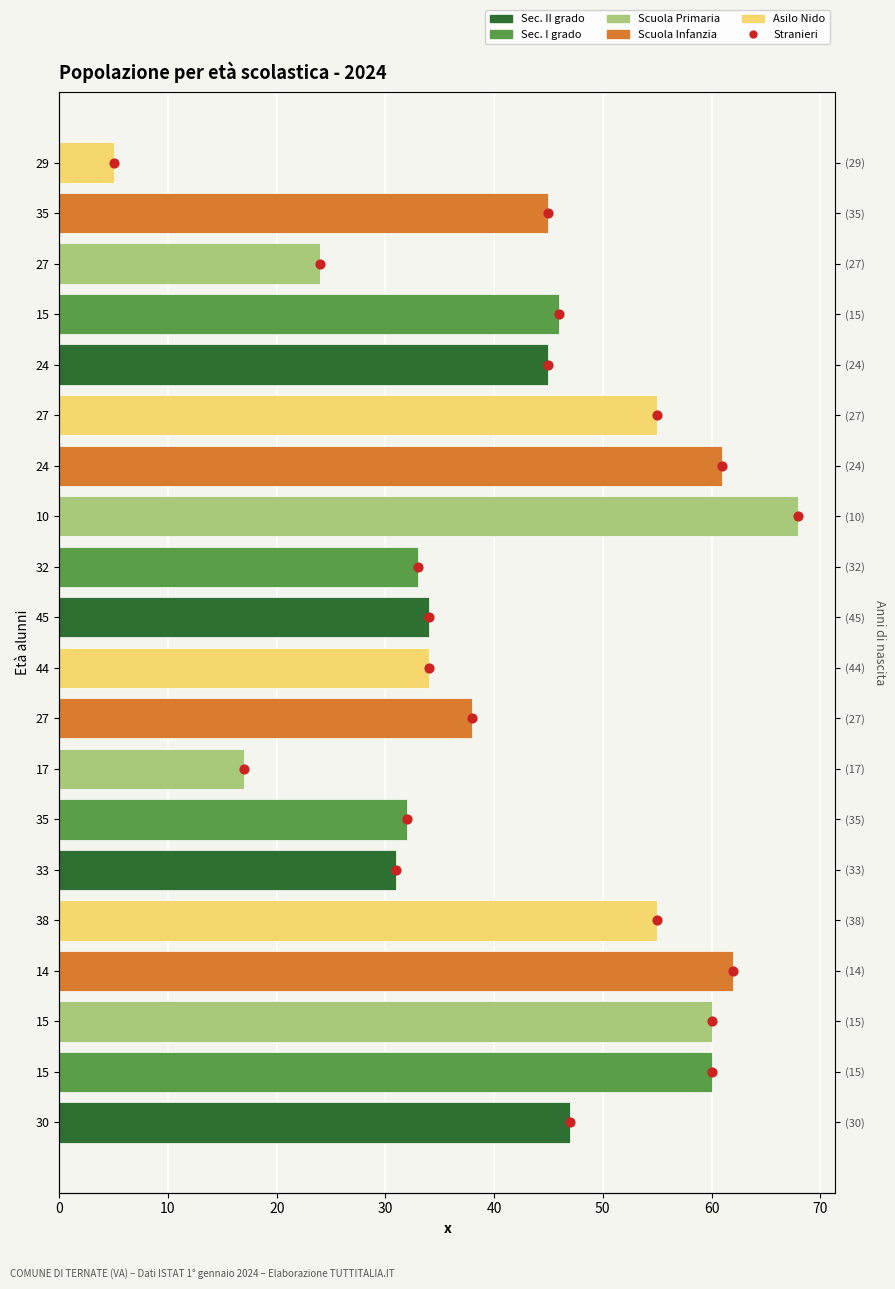

Which series contains the lowest Y value?

Stranieri